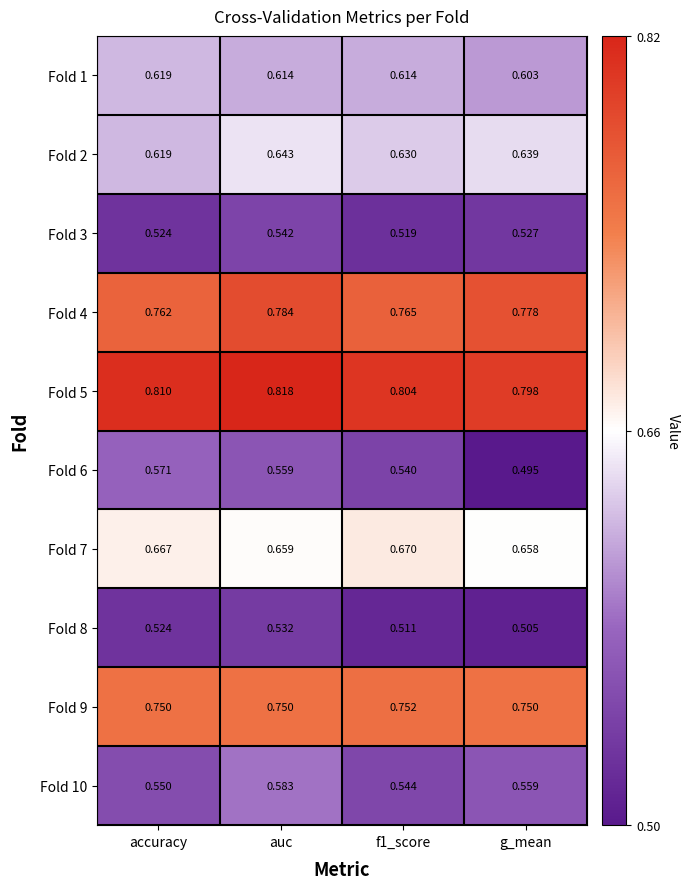

At which category is the sum across all series the highest?

auc